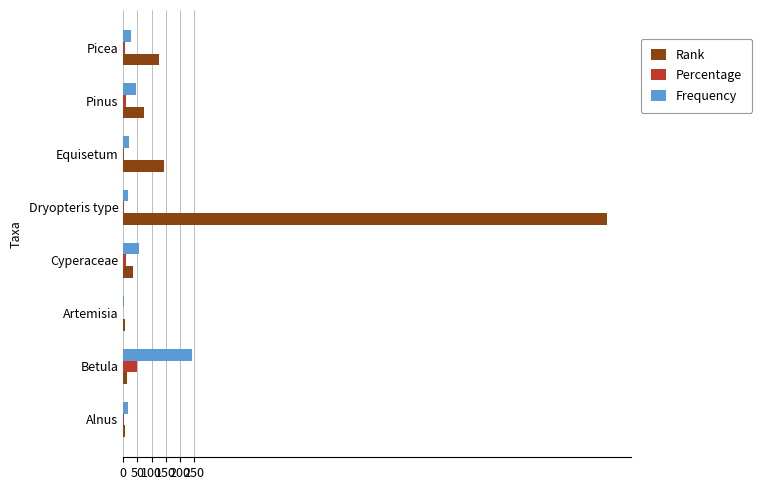

What is the maximum value for Frequency?

242.0